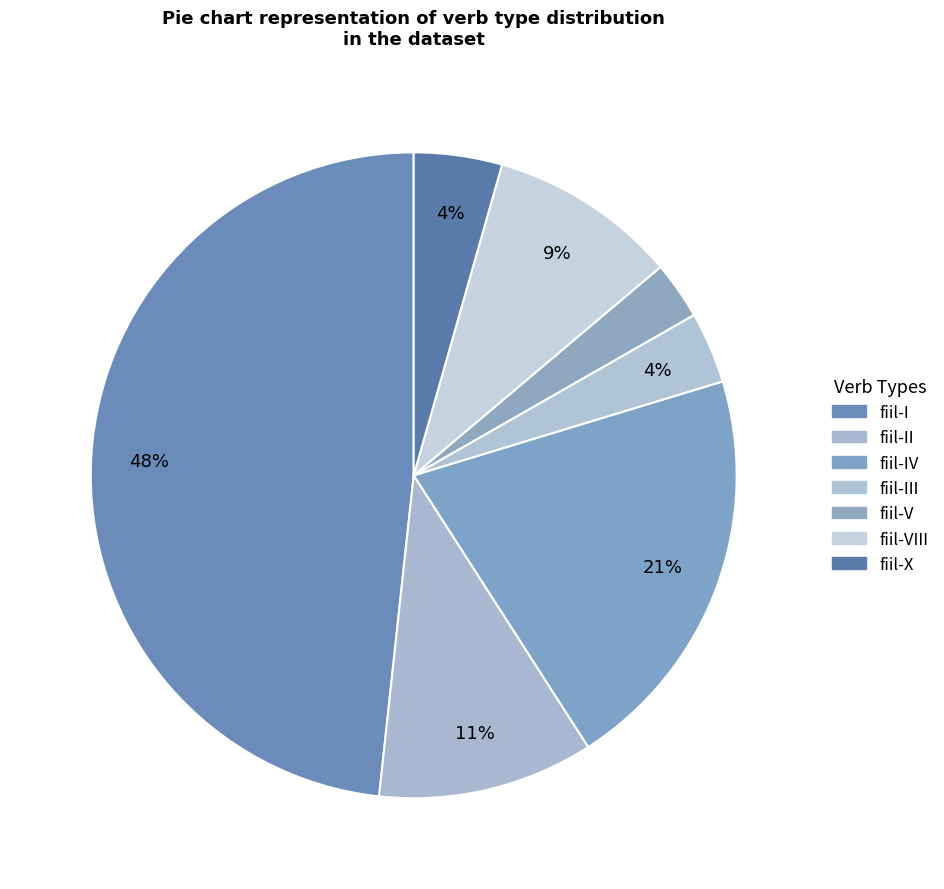

How many segments does this pie chart have?

7